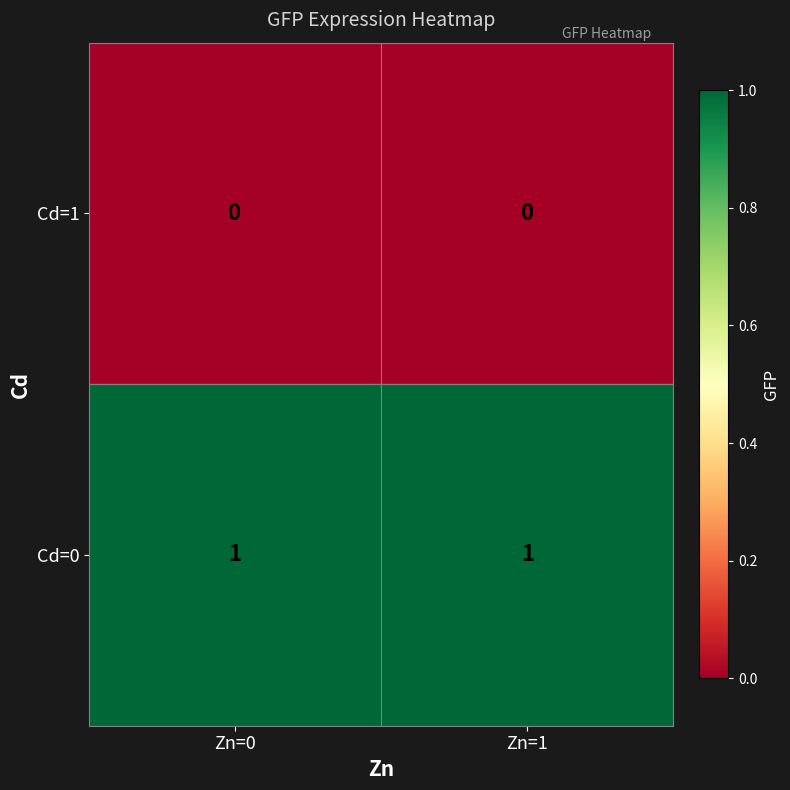

The value of Cd=1 at Zn=0 is 0. True or false?

True